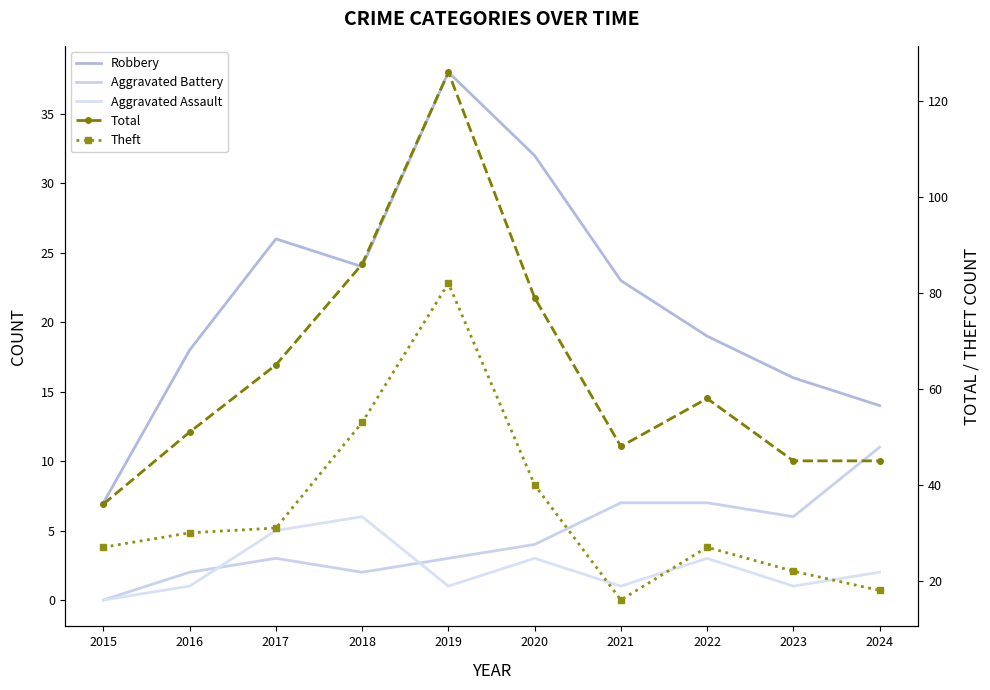

True or false: Total and Theft intersect in this chart.

False